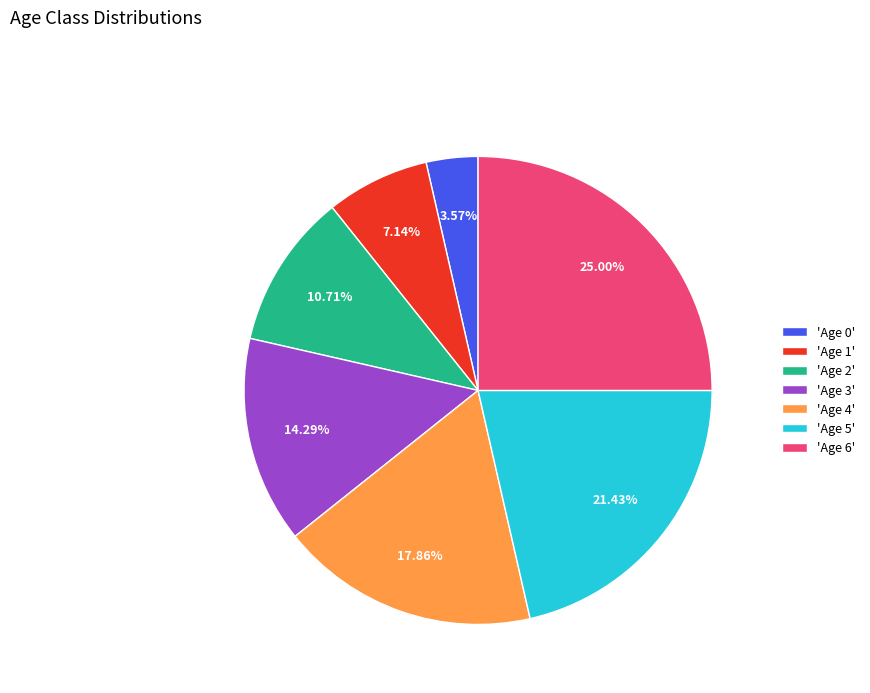

Between 'Age 2' and 'Age 4', which is larger?

'Age 4'